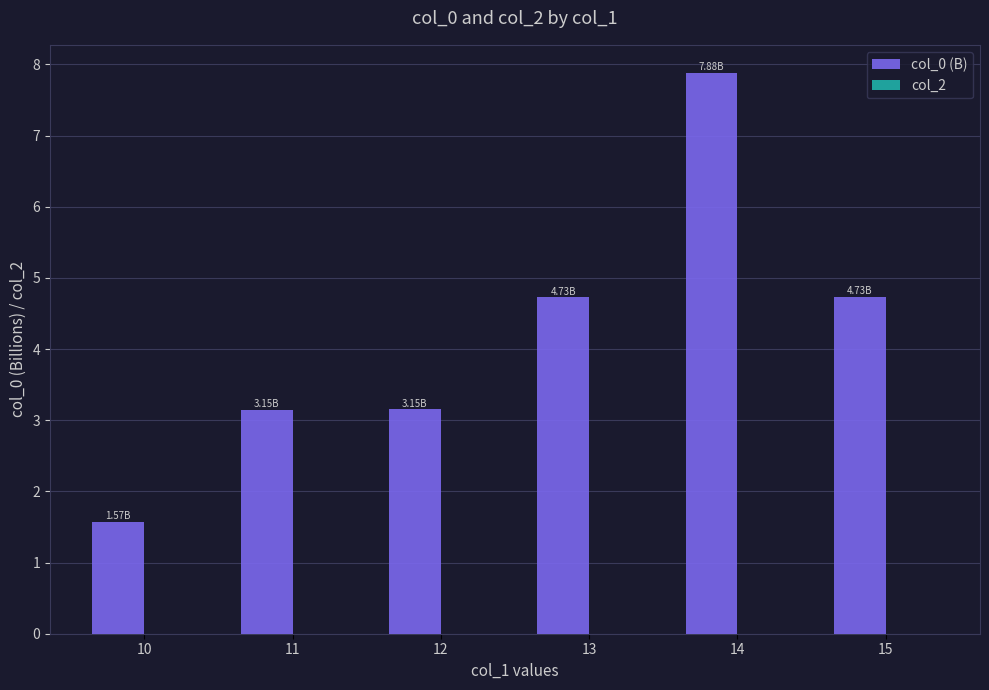

What is the change in value from 11 to 14?

+4.7